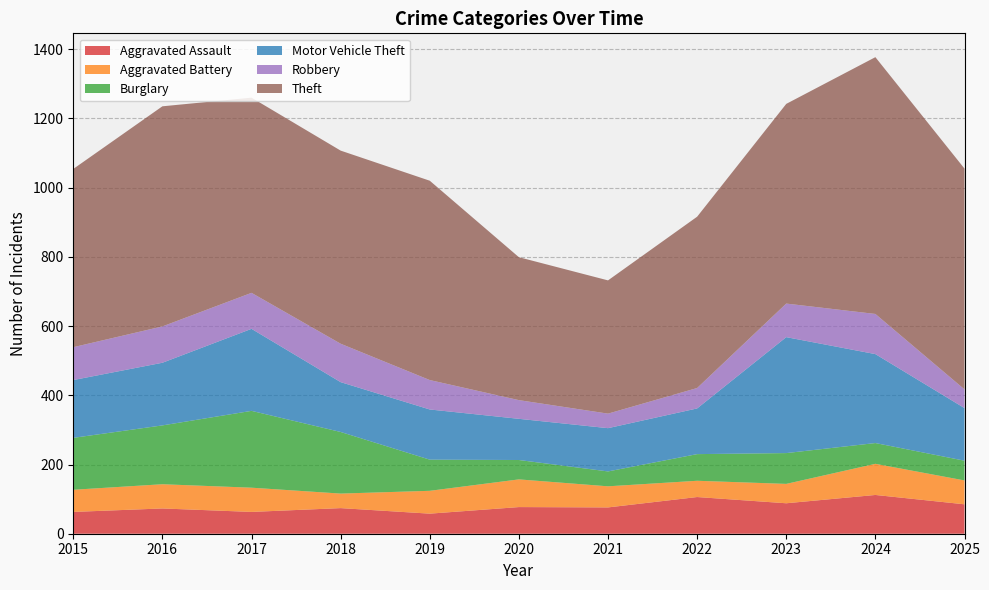

Reading right to left, what are all the values shown in this chart?

Aggravated Assault: 85	112	88	106	76	77	58	74	63	73	63
Aggravated Battery: 69	90	56	47	61	80	66	42	70	70	64
Burglary: 57	60	89	77	43	56	90	178	222	170	150
Motor Vehicle Theft: 152	257	335	132	125	119	145	144	237	181	167
Robbery: 54	116	97	59	42	54	85	111	104	105	95
Theft: 638	742	577	495	385	413	576	558	564	636	515